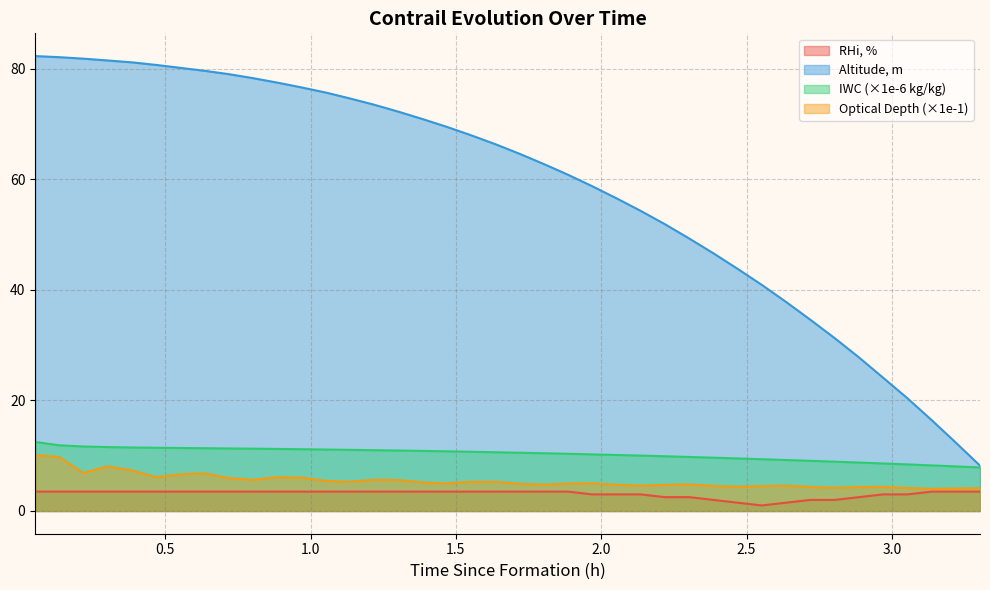

Which series has the largest total across all categories?

Altitude, m